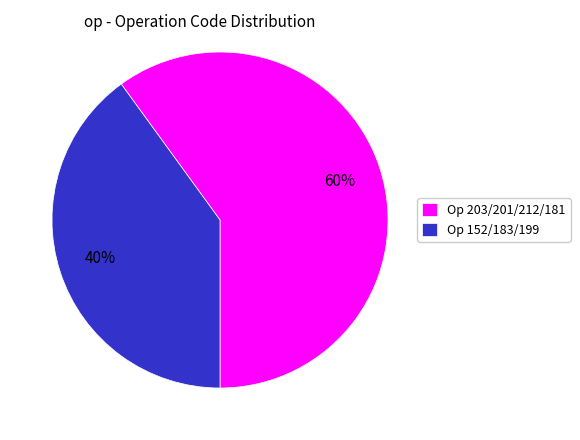

How many slices are in this pie chart?

2